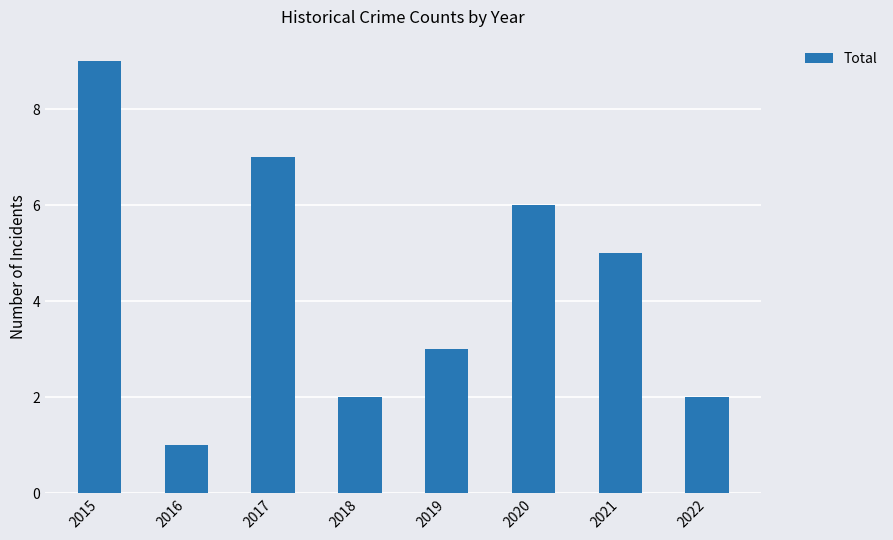

Read the value at 2015.

9